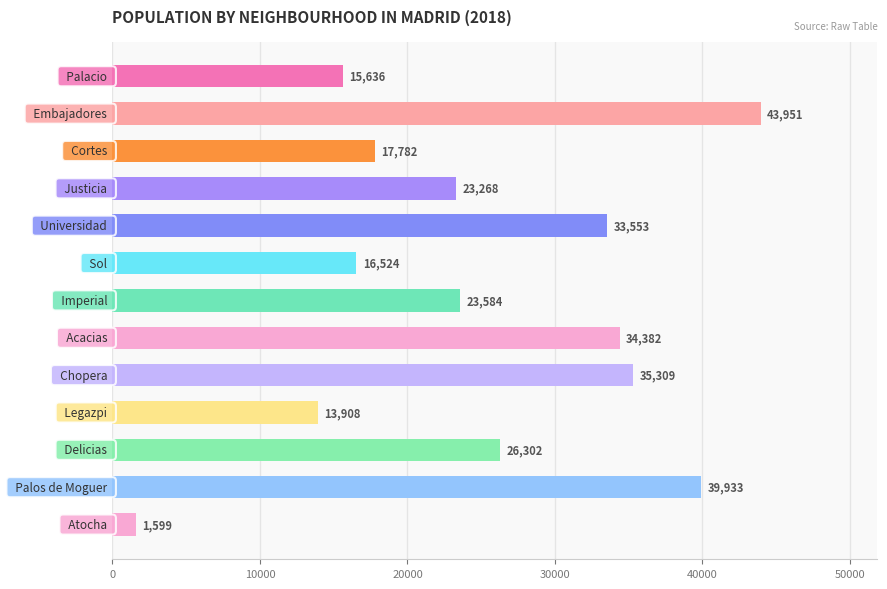

What is the maximum value shown in the chart?

43950.8